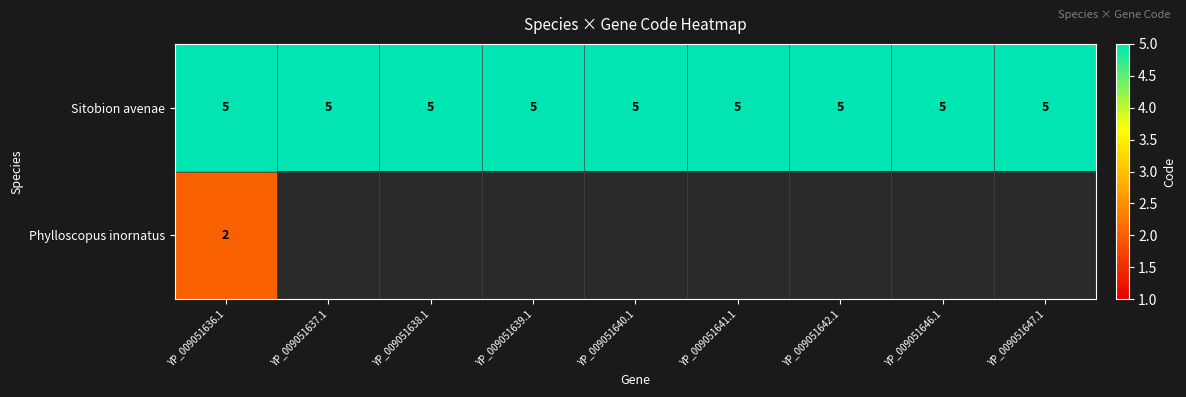

Is it true that Sitobion avenae equals 2 at YP_009051642.1?

False